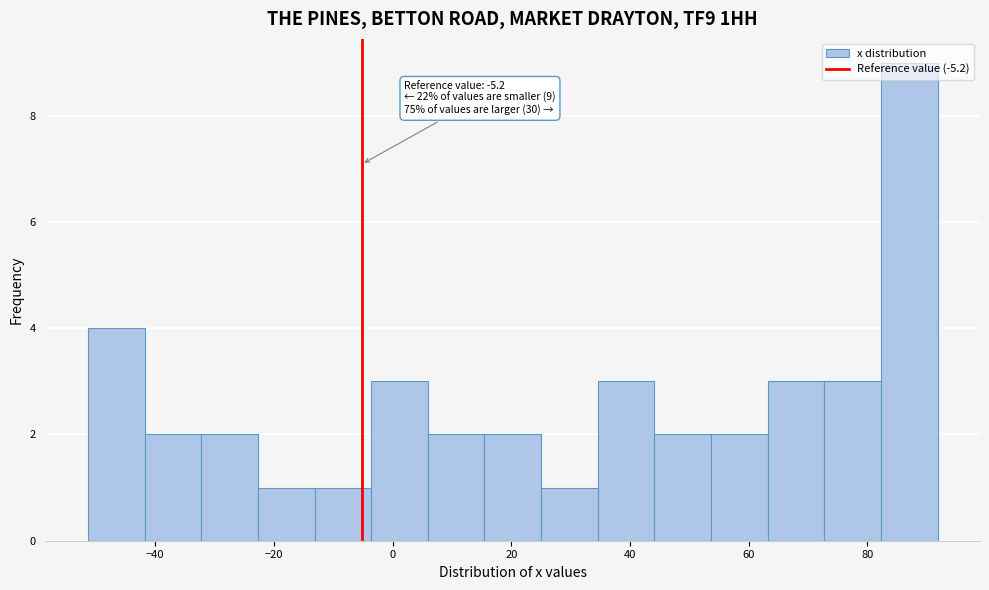

Which range on the x-axis has the tallest bar?

82 to 92